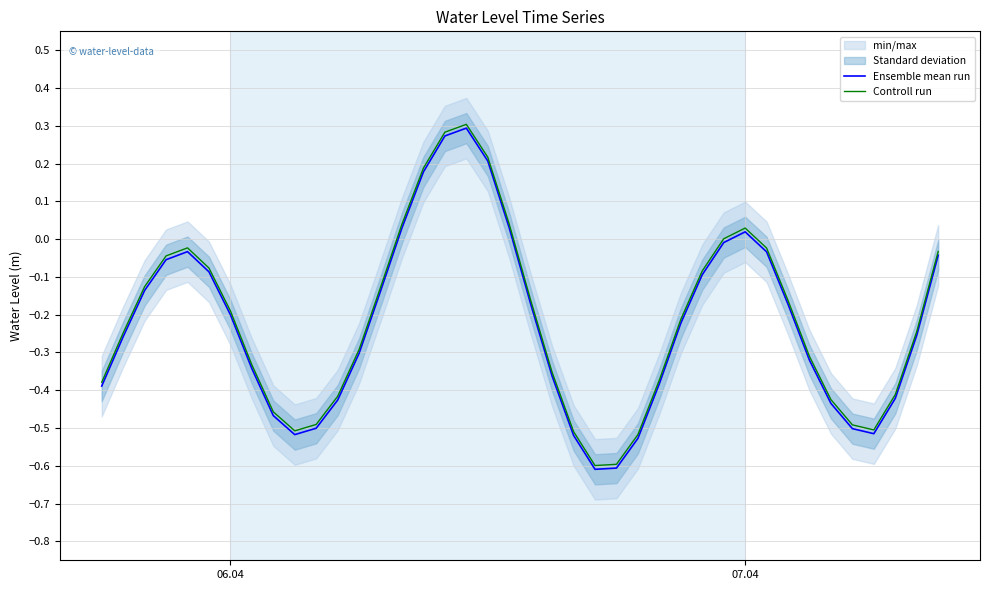

Which series has the largest total across all categories?

Controll run